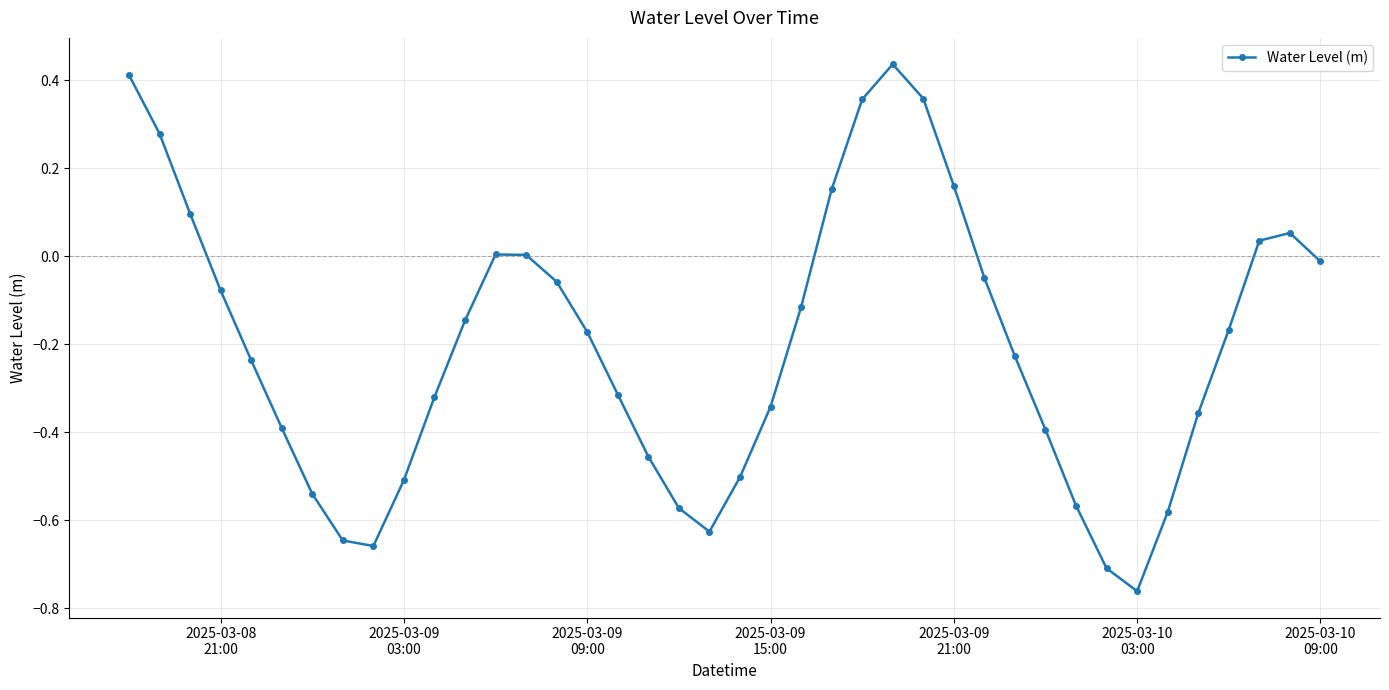

How many interior local peaks (higher than both neighbors) does the data have?

3